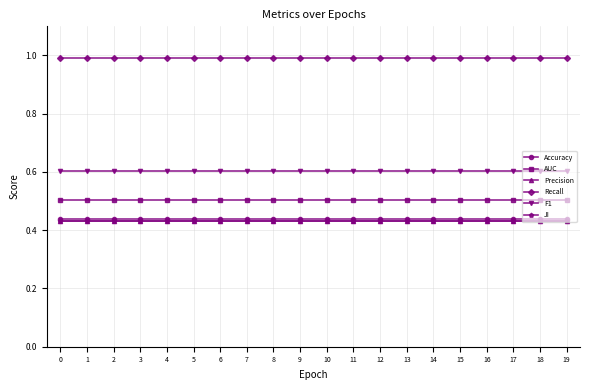

What is the spread (max minus min) of values at 18?

0.6